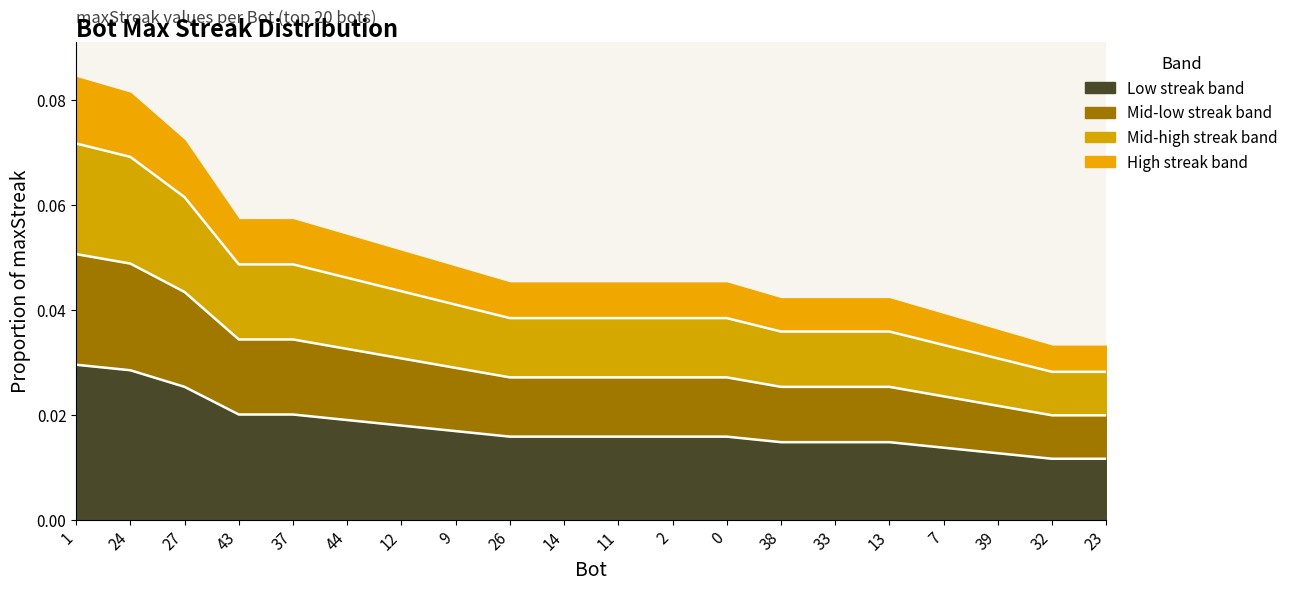

Which has a higher value, 14 or 26?

14